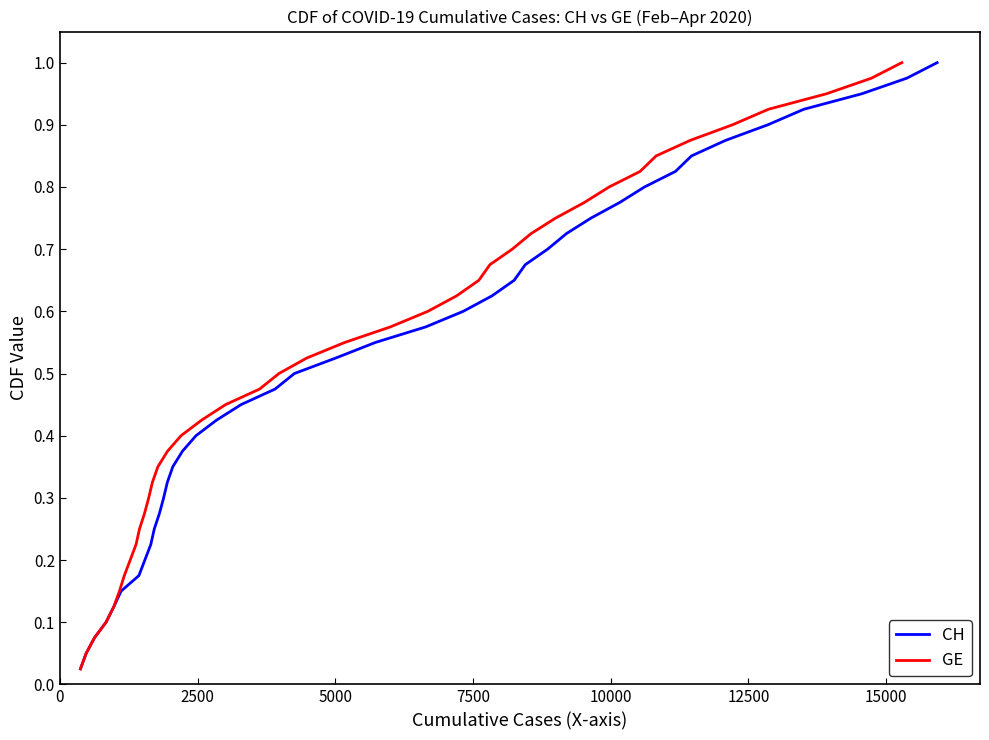

Is this an area chart (filled region under the line)?

No